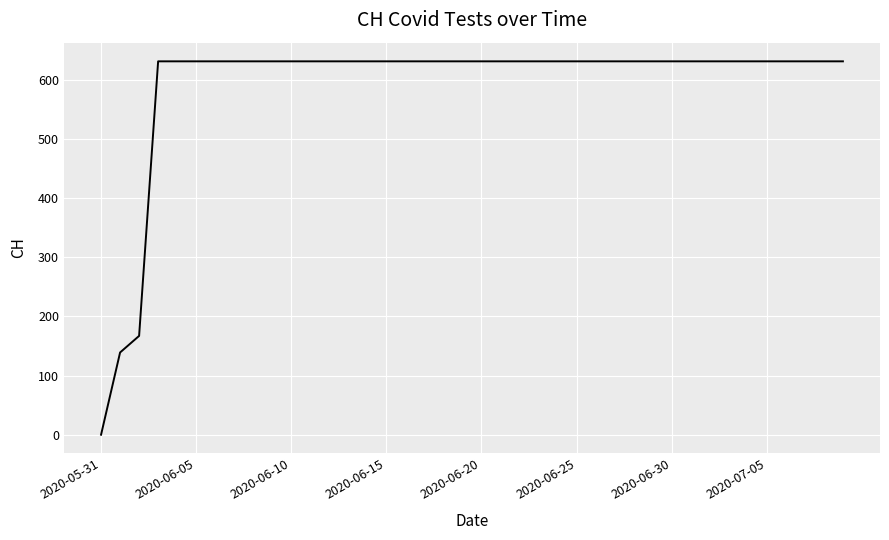

Does the chart display data point markers on the line(s)?

No